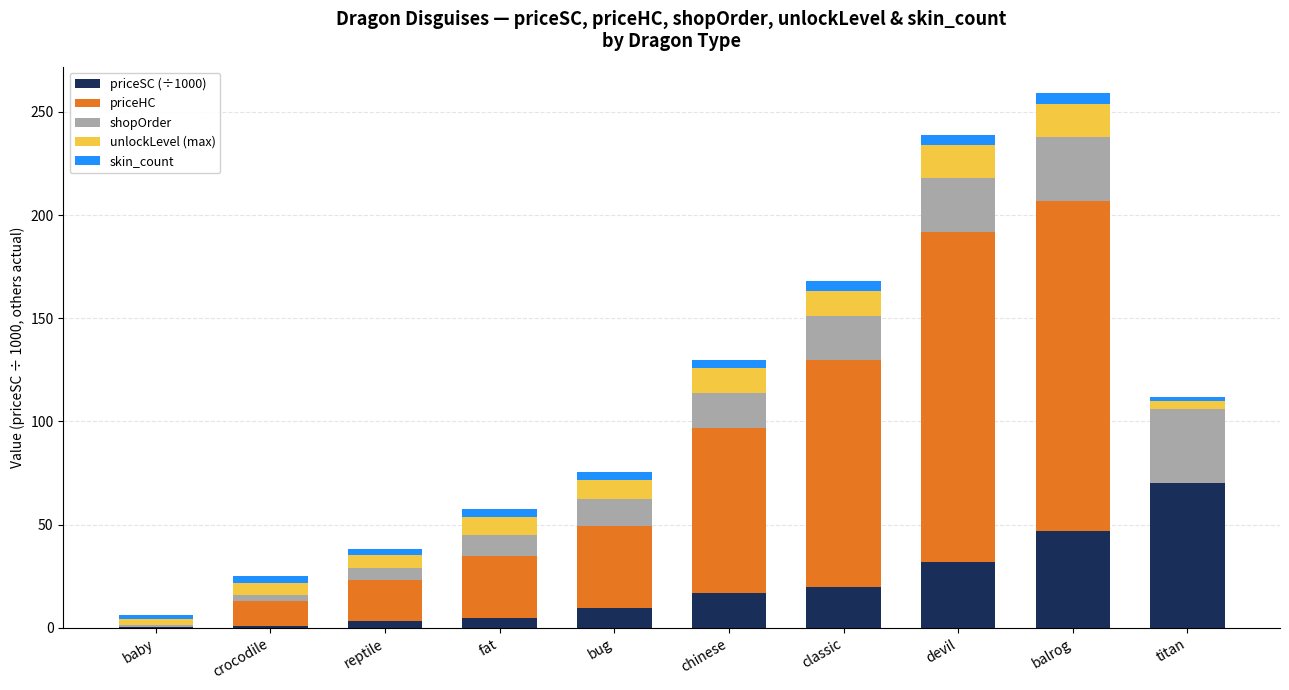

Count the number of data series in this chart.

5